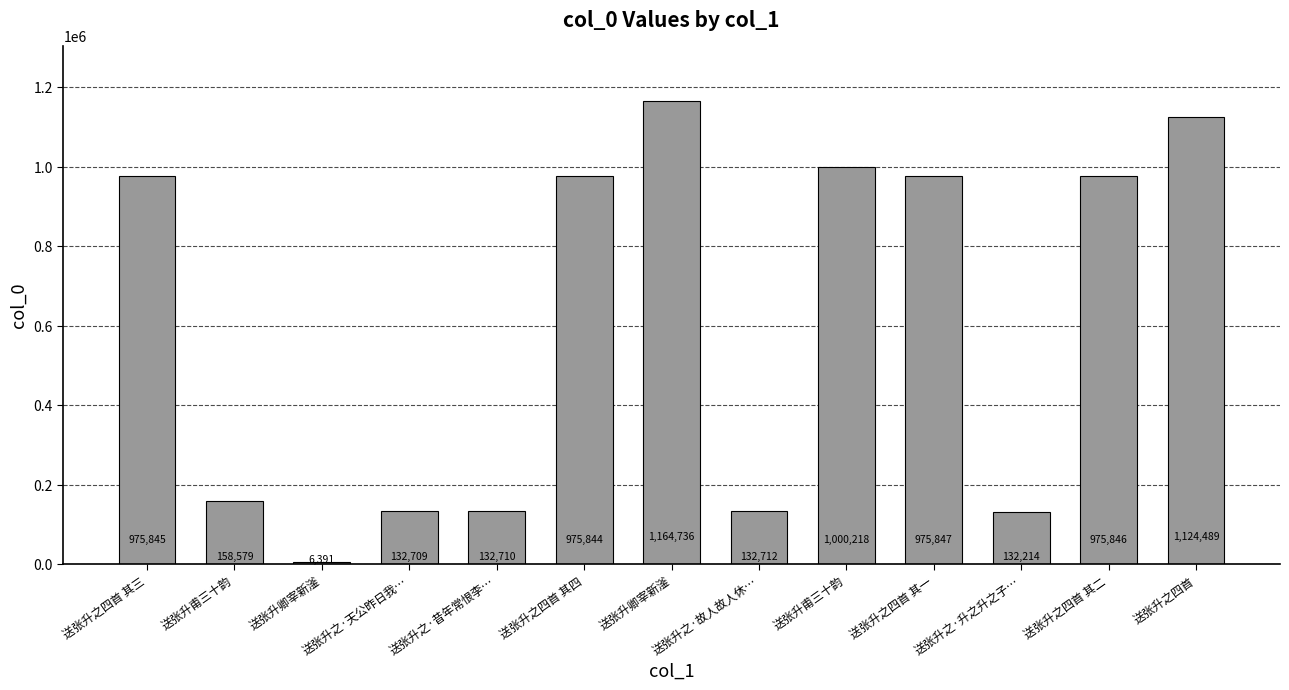

How many bars are there in total?

13